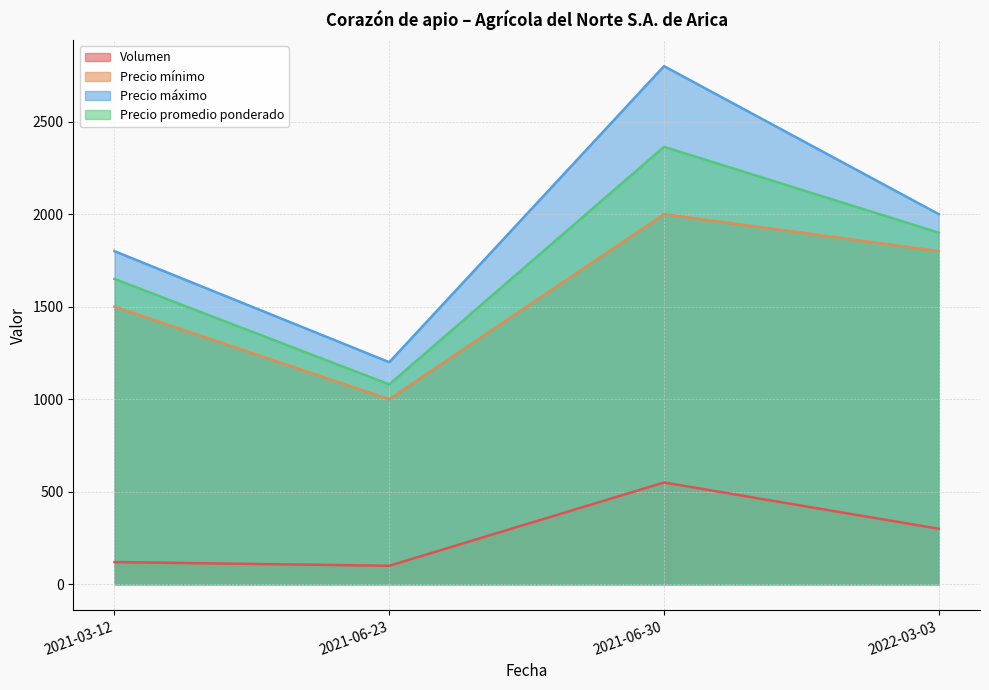

Does the chart display data point markers on the line(s)?

No